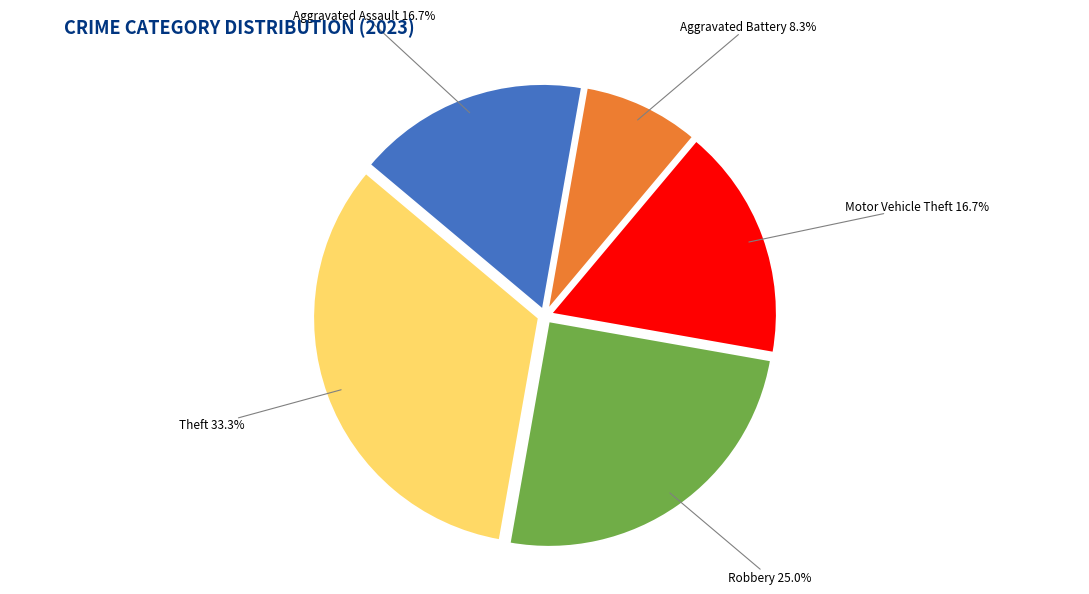

Is there a majority slice in this chart?

No